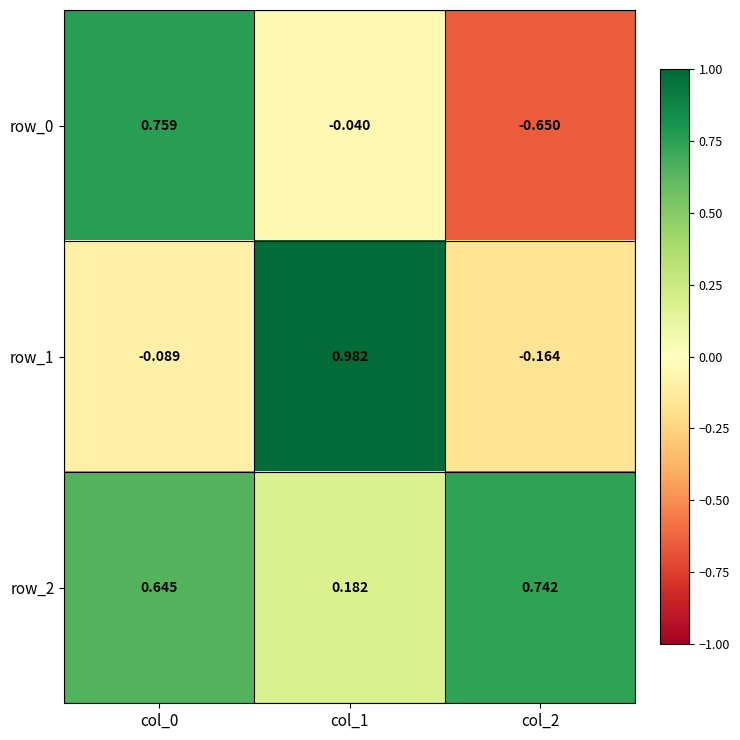

Which series changed the most between col_1 and col_2?

row_1